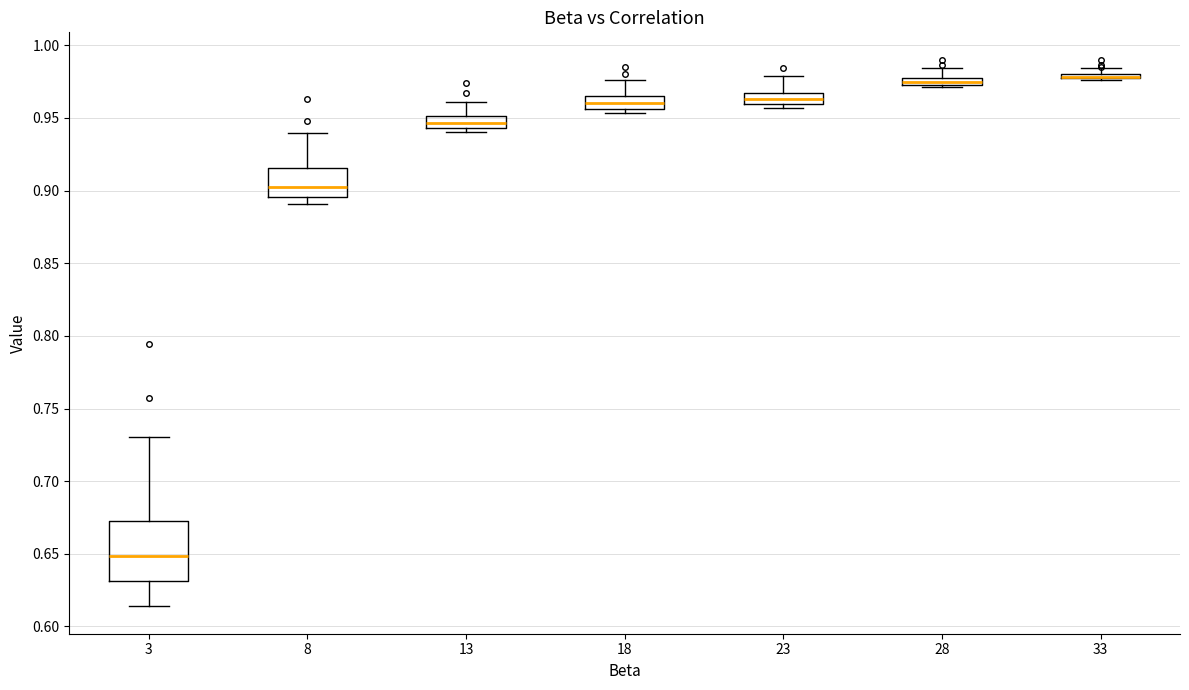

Which box is the tallest, from its lower edge to its upper edge?

3